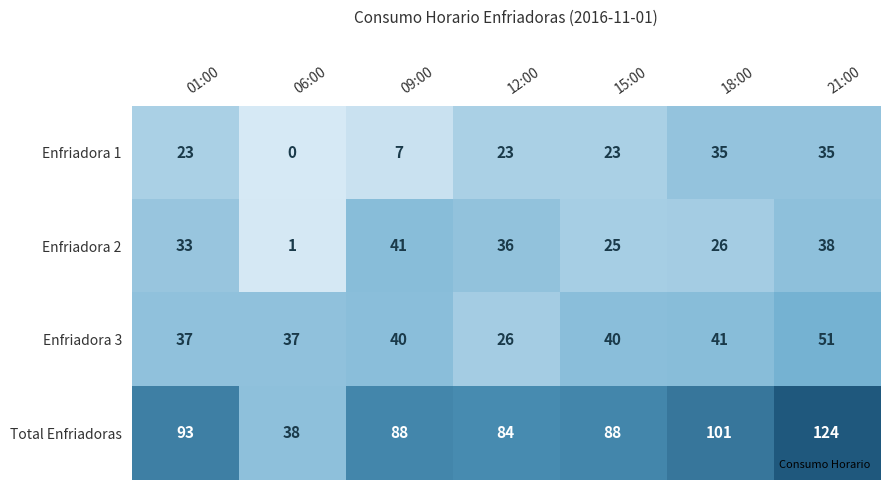

Reading left to right, list all the values displayed in this chart.

Enfriadora 1: 23	0	7	23	23	35	35
Enfriadora 2: 33	1	41	36	25	26	38
Enfriadora 3: 37	37	40	26	40	41	51
Total Enfriadoras: 93	38	88	84	88	101	124